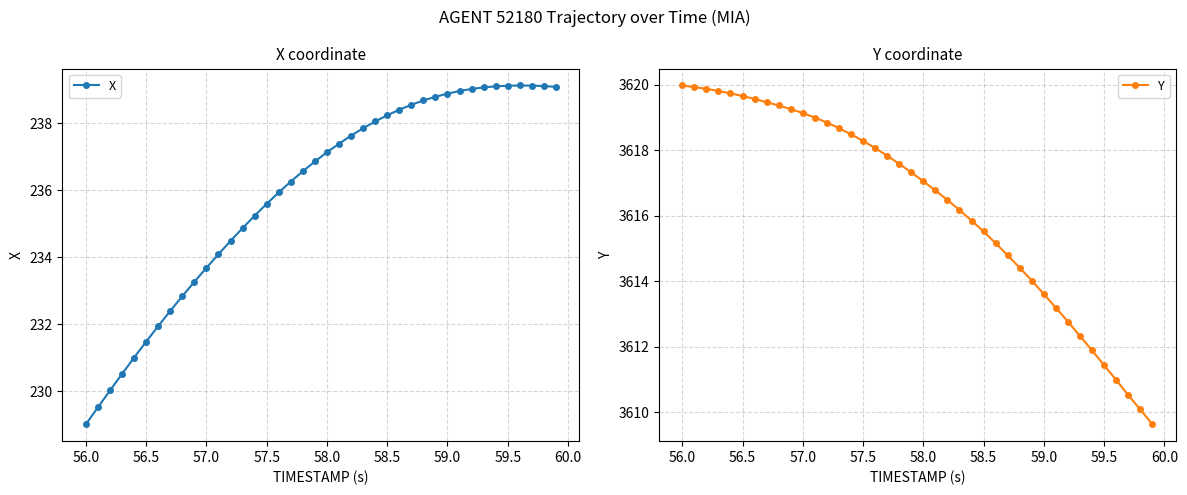

Is this an area chart (filled region under the line)?

No